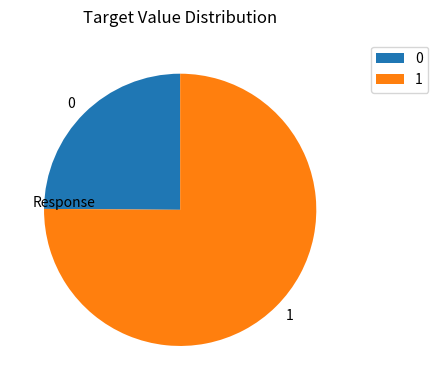

Is it true that 1 is 75% of the pie?

True